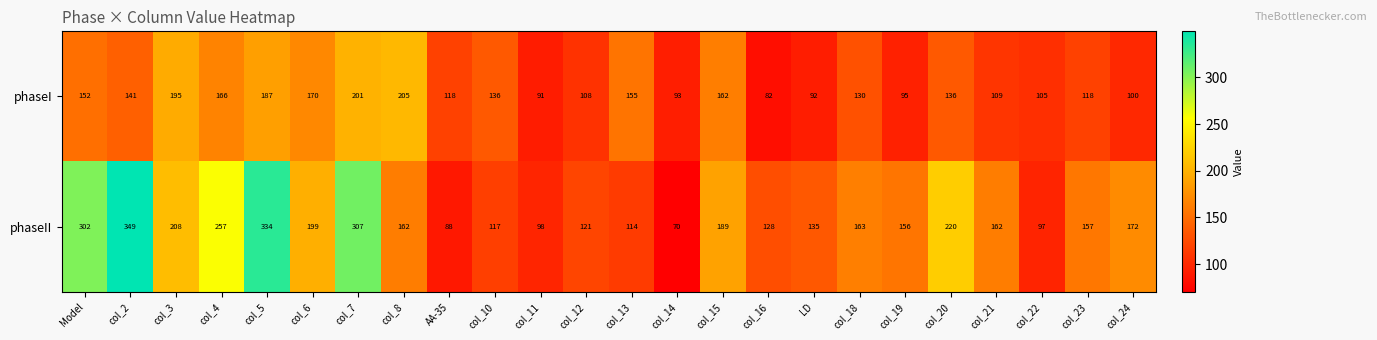

What is the difference between the highest and lowest values at col_24?

72